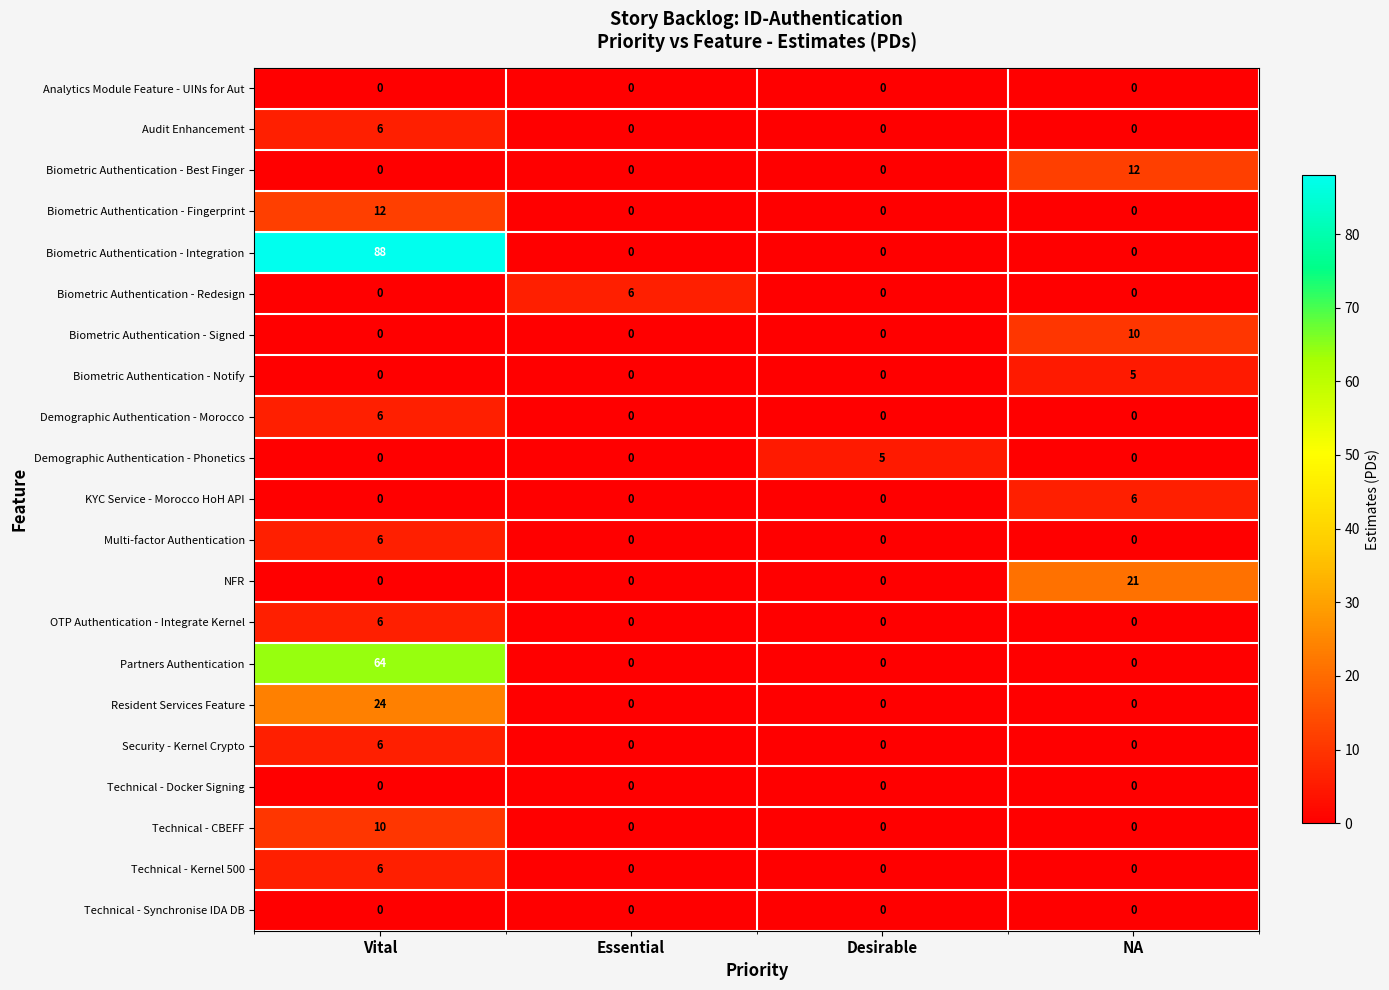

What is the sum of the Audit Enhancement values at Essential and Vital?

6